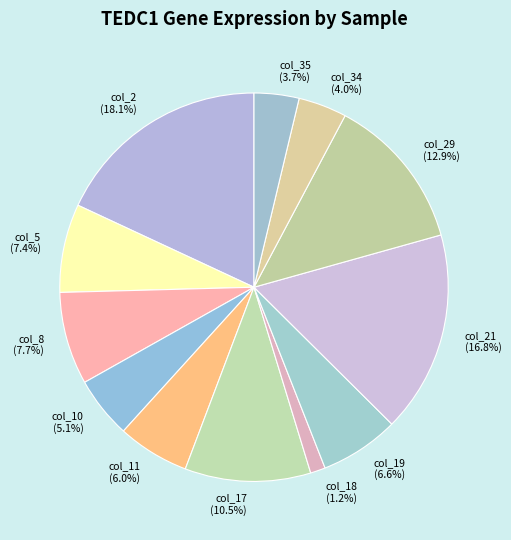

How many slices are in this pie chart?

12